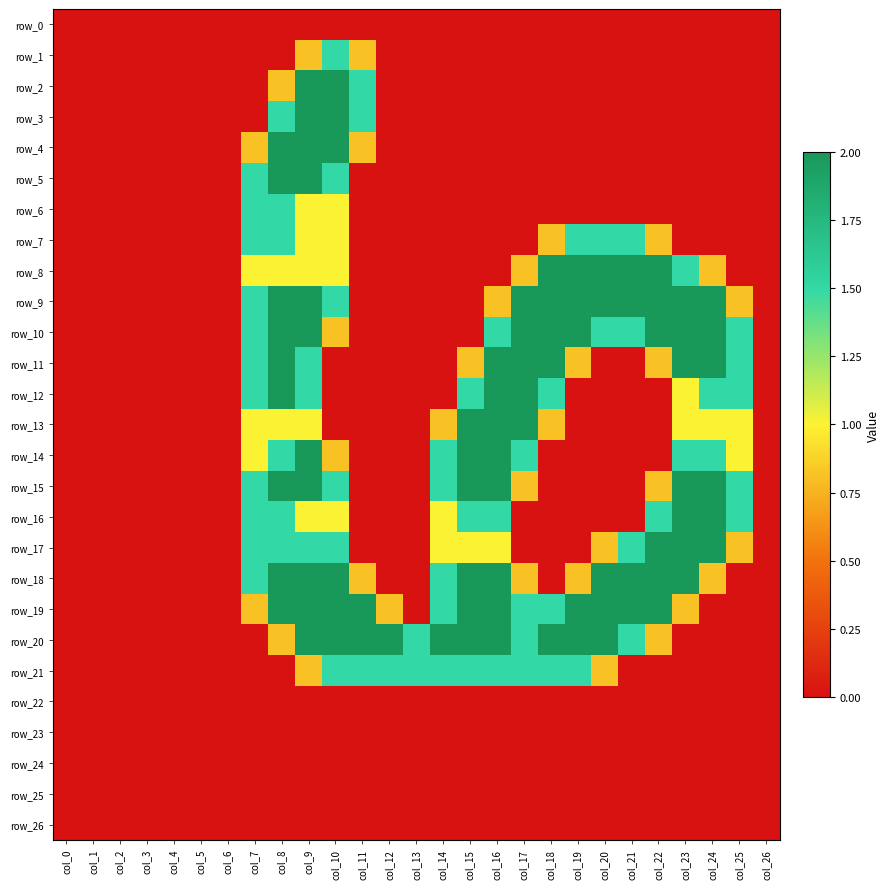

What is the difference between the highest and lowest values at col_17?

2.0